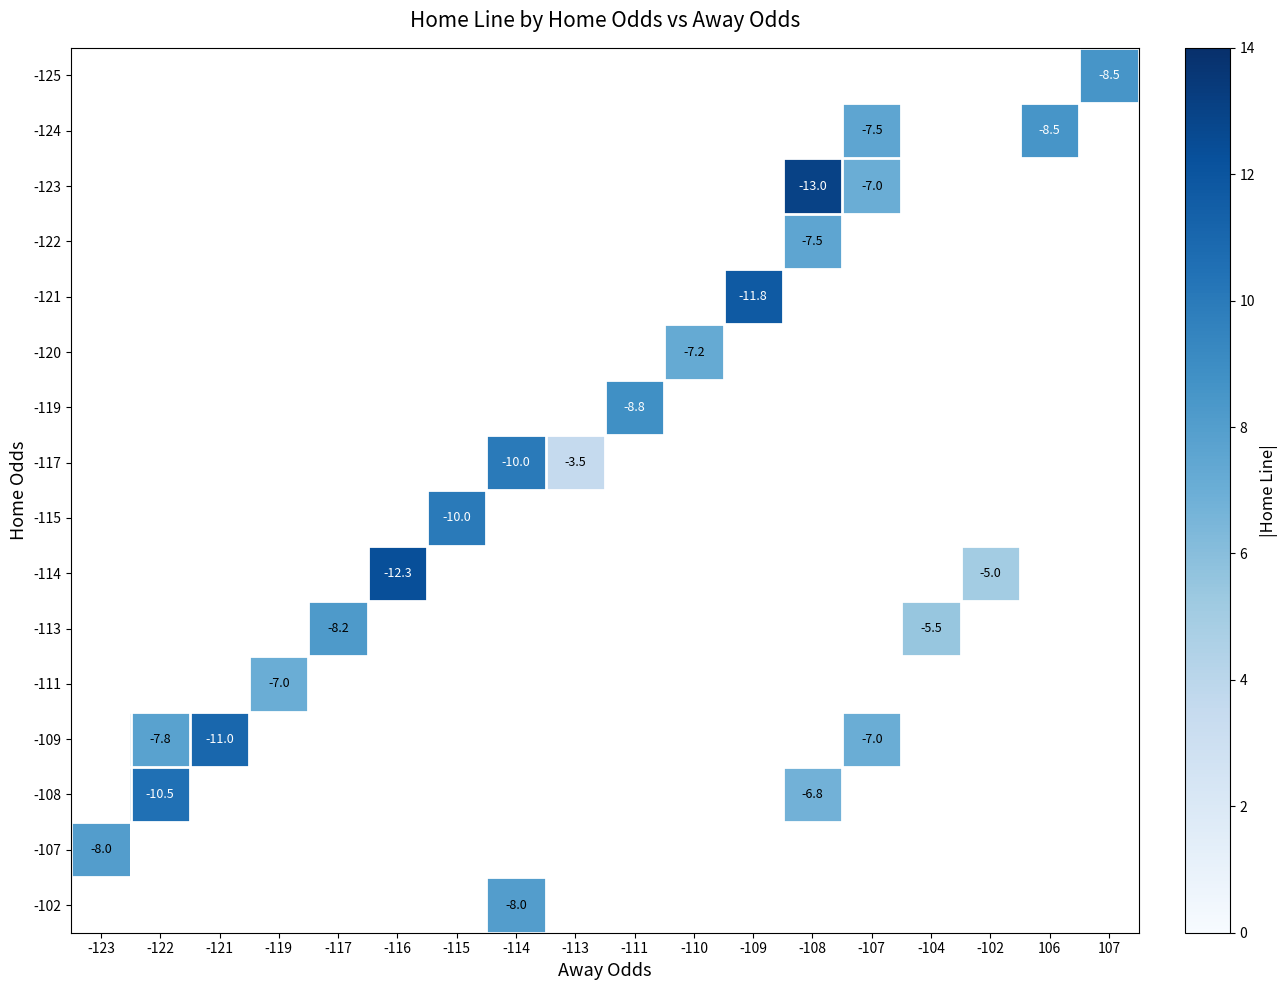

Is it true that -115 equals -5.6 at -115?

False